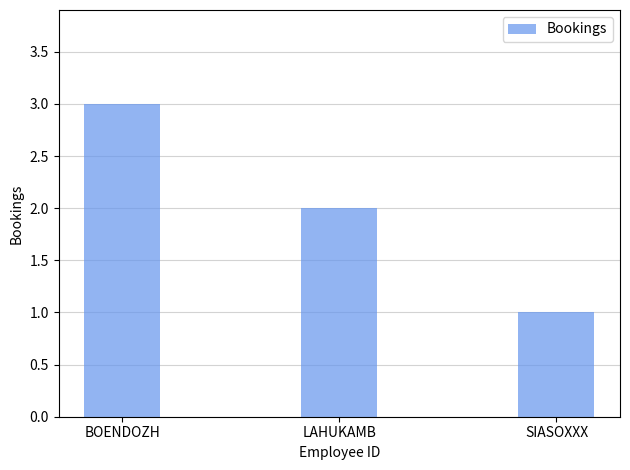

Where does the data first go above 2?

BOENDOZH